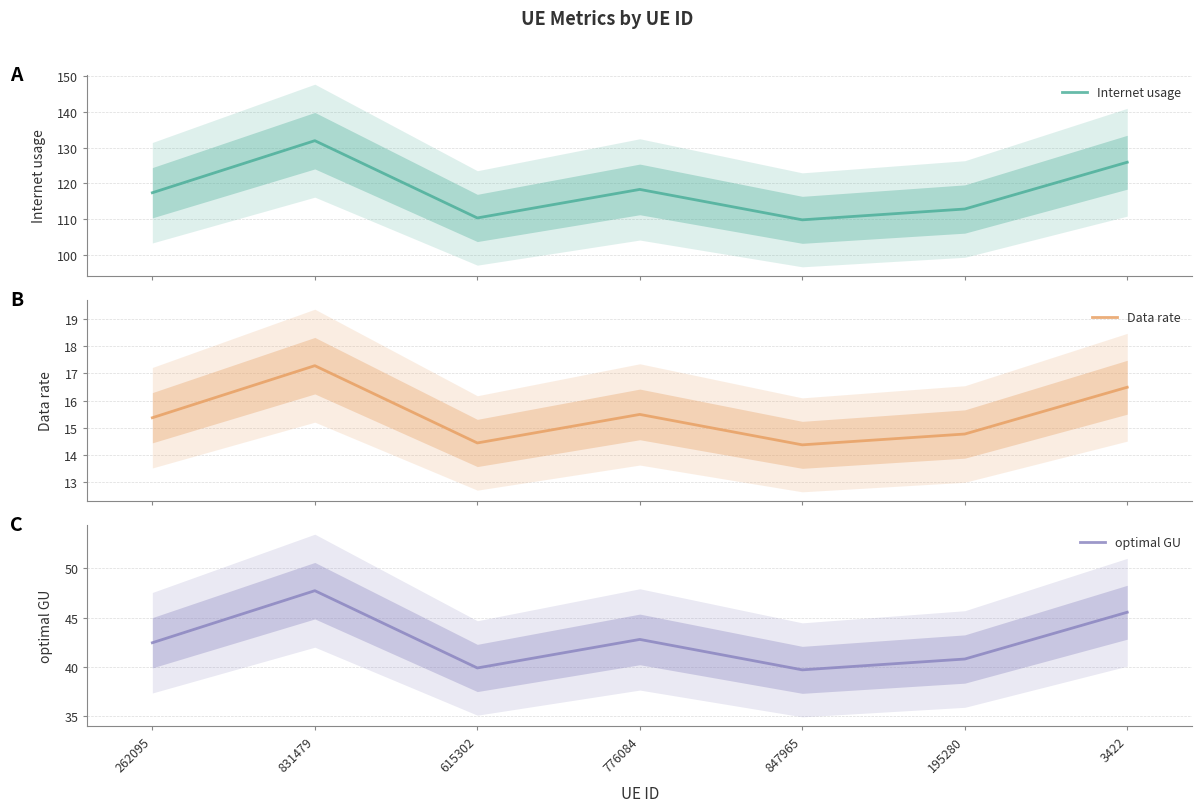

True or false: optimal GU and Data rate cross at least once.

False